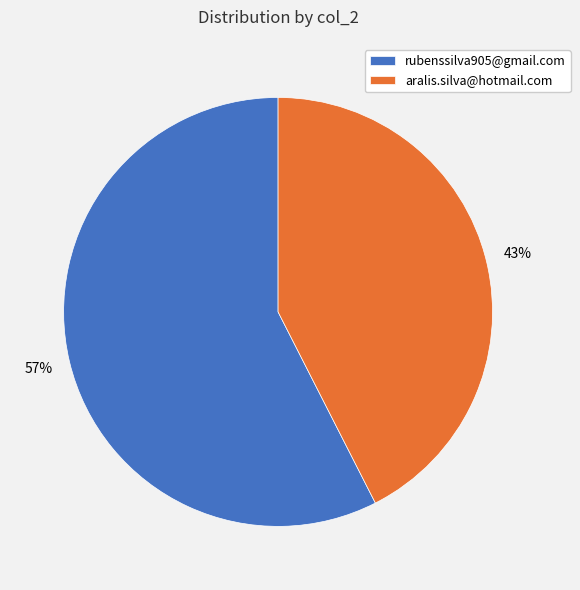

To the nearest percent, what is the combined percentage of aralis.silva@hotmail.com and rubenssilva905@gmail.com?

100%